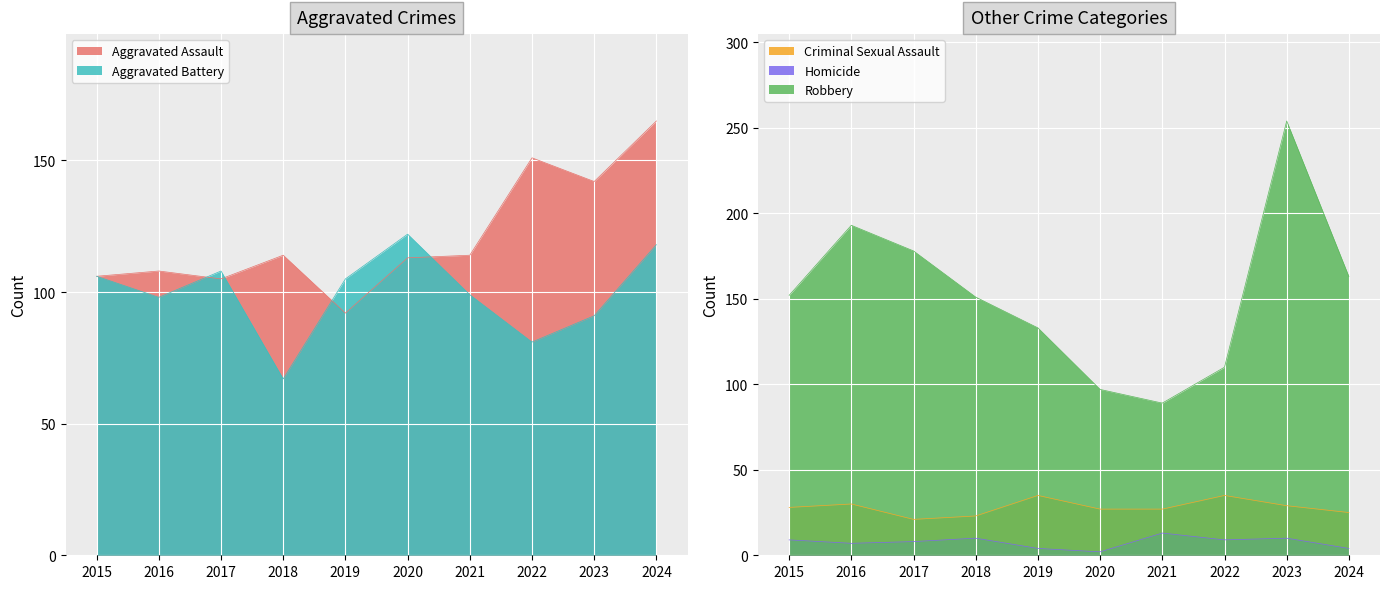

At which category does Criminal Sexual Assault reach its first local peak?

2016